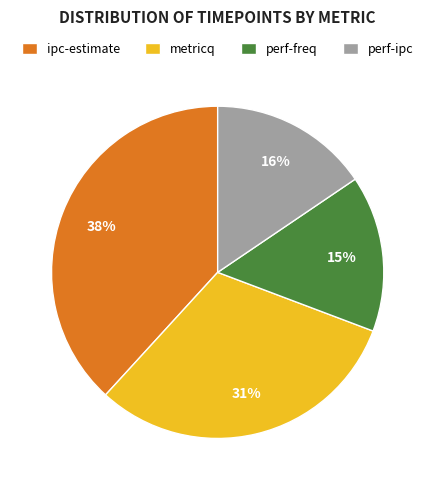

Which has a higher value, perf-freq or ipc-estimate?

ipc-estimate